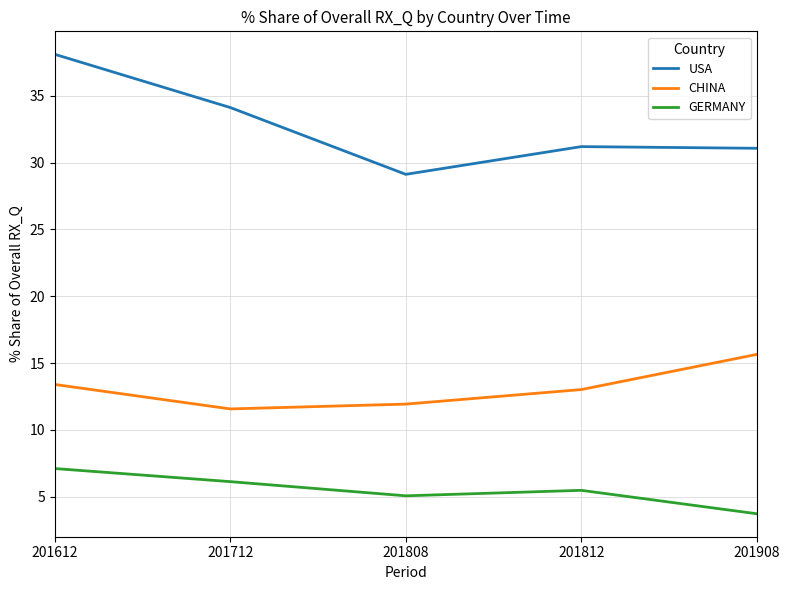

What is the average value of the CHINA series?

13.1